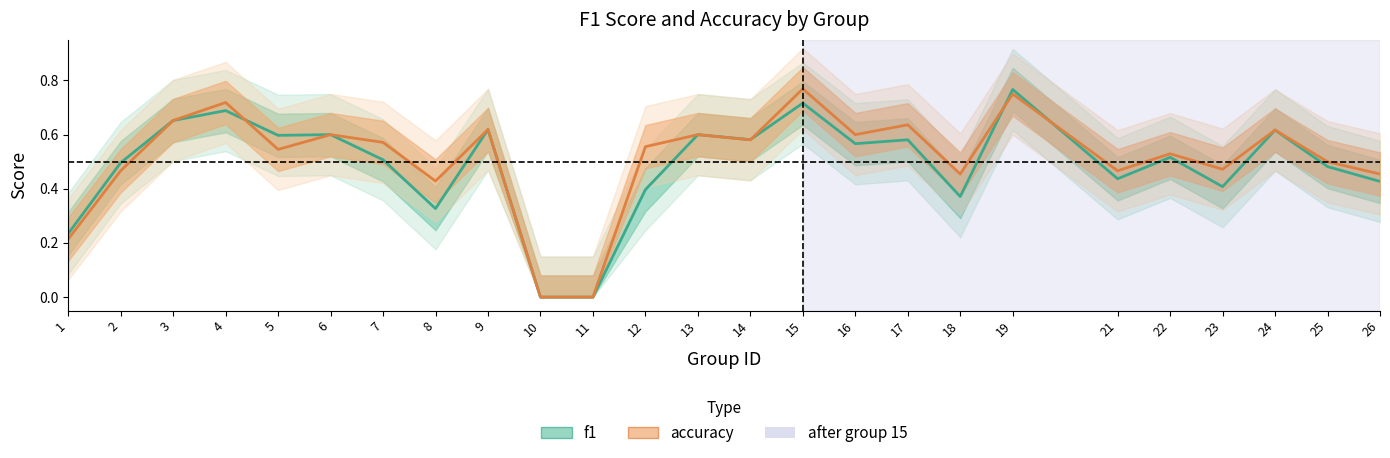

At which category does accuracy reach its first local peak?

4